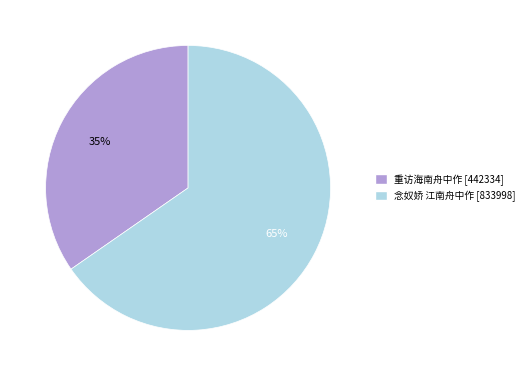

Is the sum of 念奴娇 江南舟中作 and 重访海南舟中作 greater than half?

Yes